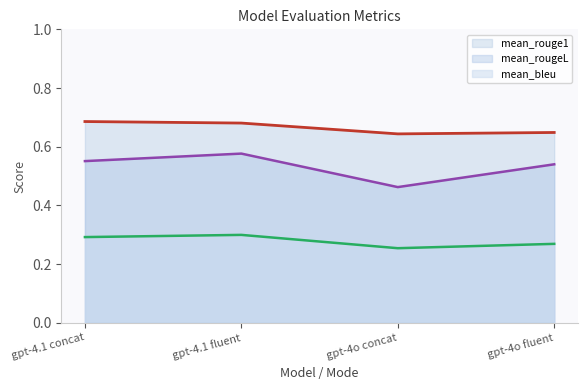

Which series has the widest spread of values?

mean_rougeL